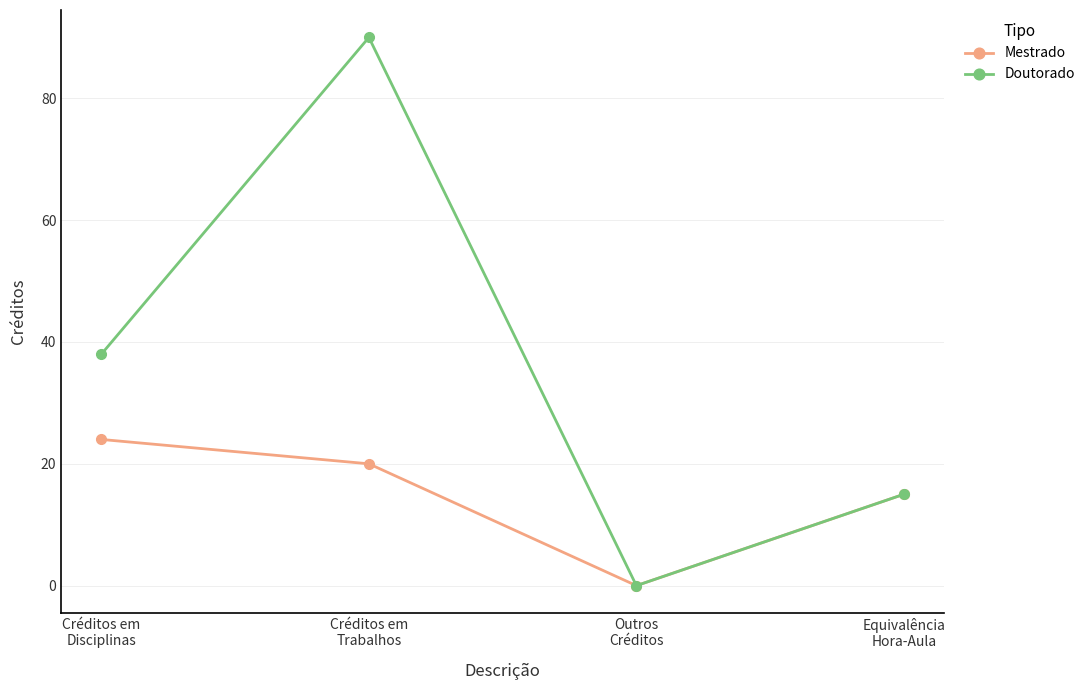

At which label does Mestrado first exceed 20?

Créditos em
Disciplinas